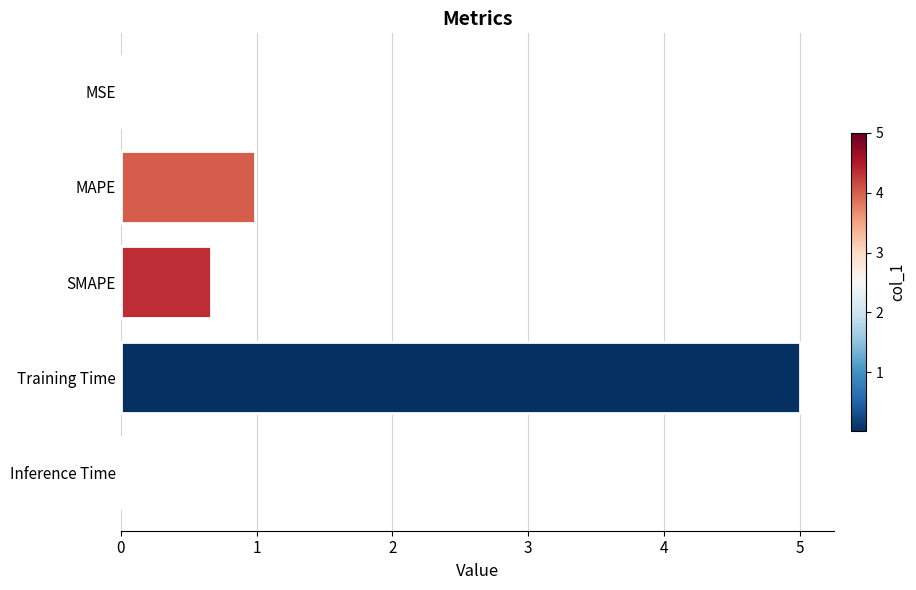

What is the average value?

1.3